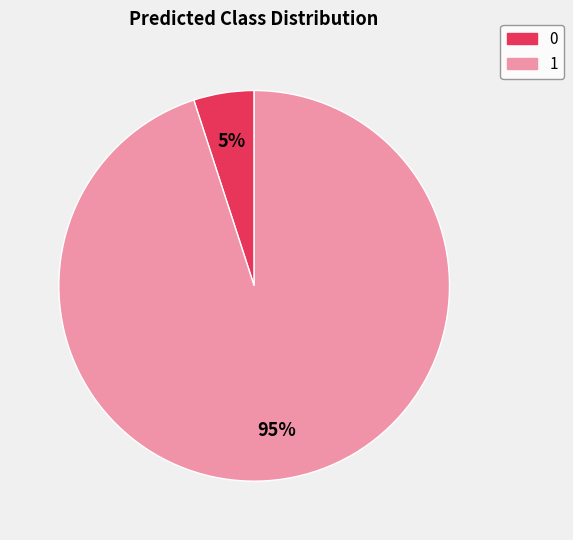

Count the number of slices in the pie.

2